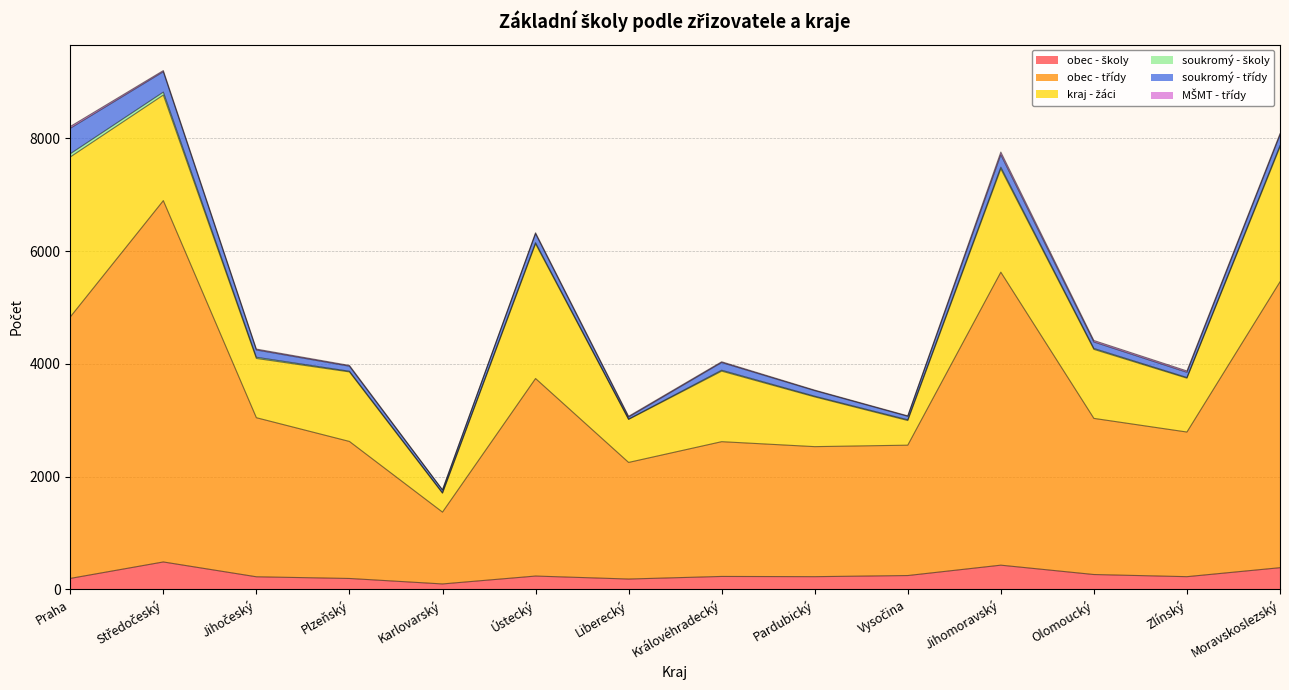

How many data points in soukromý - školy are less than 16?

6